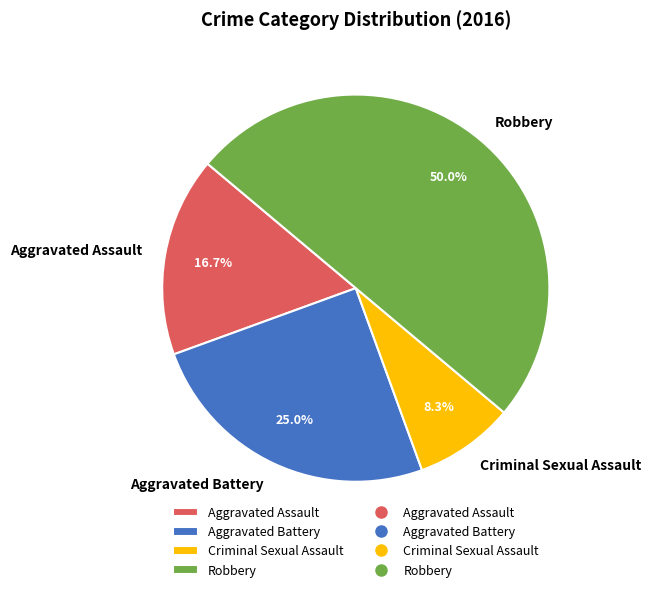

How much of the chart is everything except Aggravated Assault?

83.3%